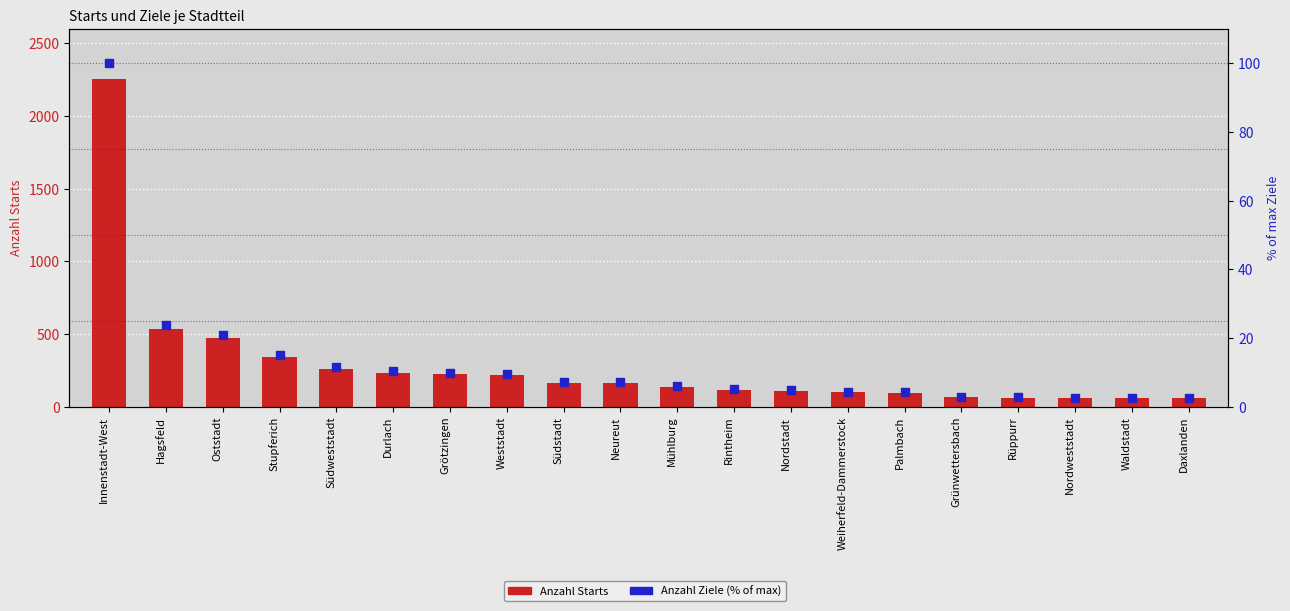

Which series has the largest Y range (max minus min)?

Anzahl Starts